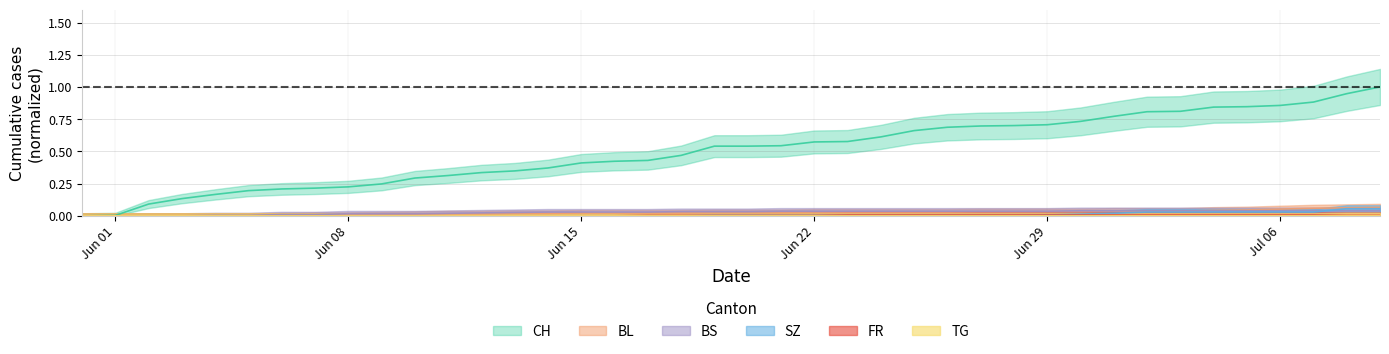

True or false: CH and BS intersect in this chart.

False